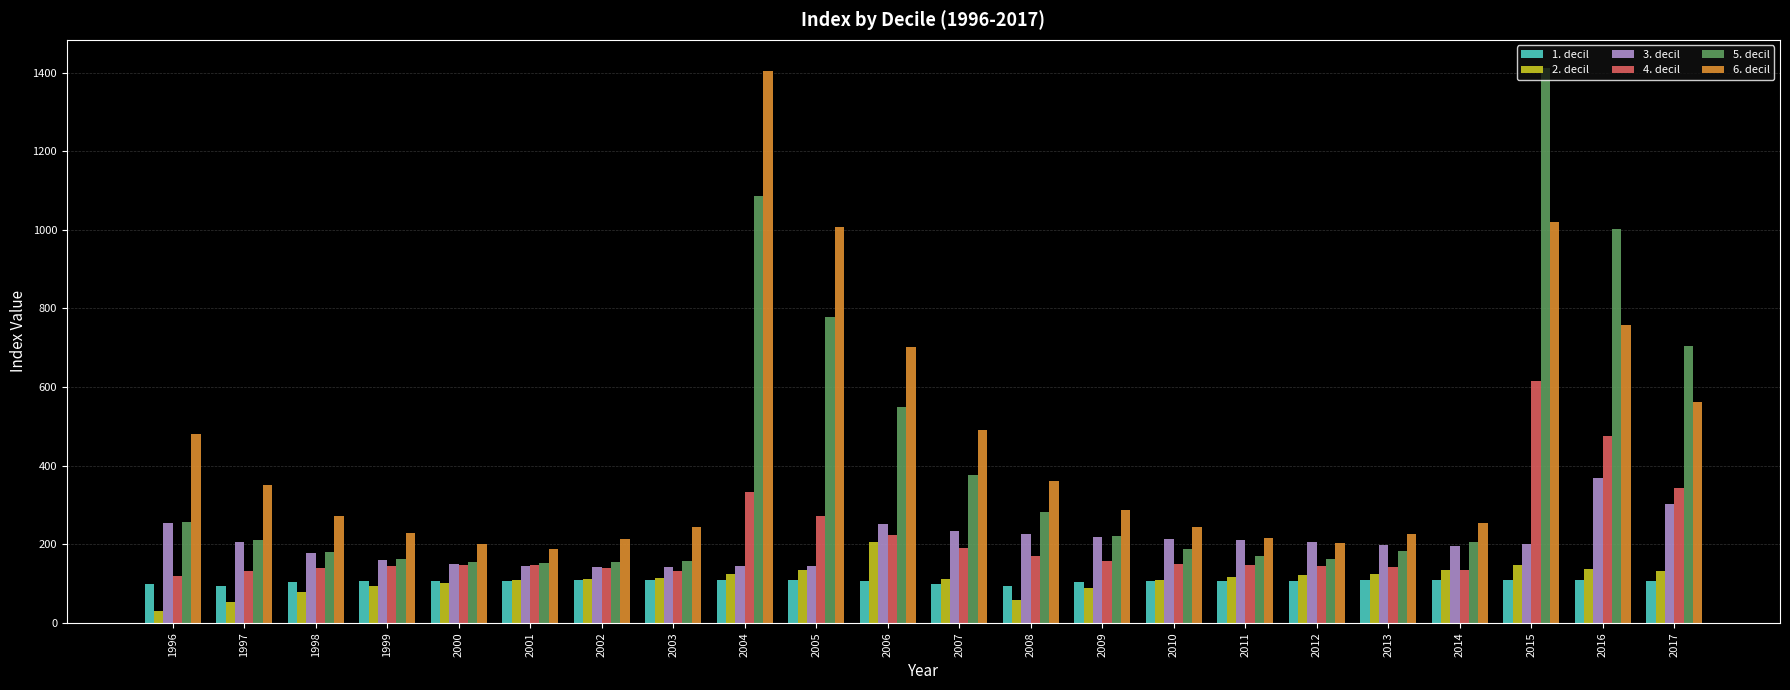

What is the sum of the 6. decil values at 2012 and 2009?

489.9